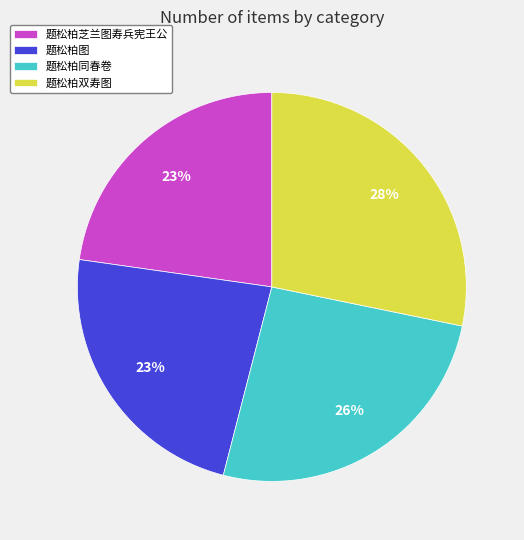

The 题松柏双寿图 slice represents 38% of the pie. True or false?

False